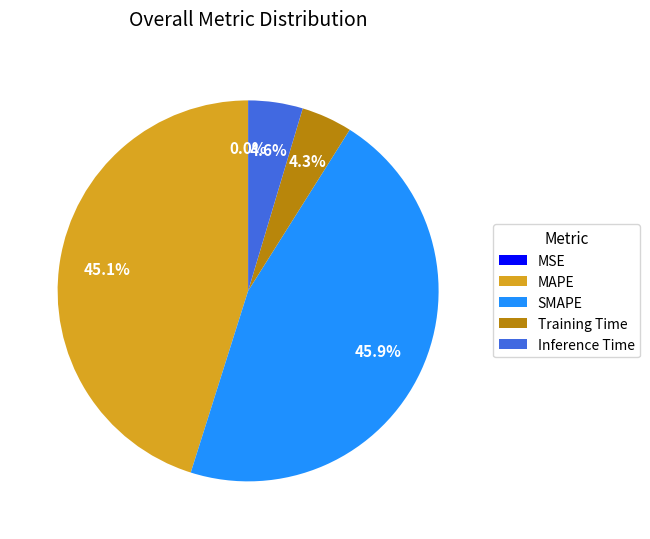

Between Inference Time and SMAPE, which is larger?

SMAPE